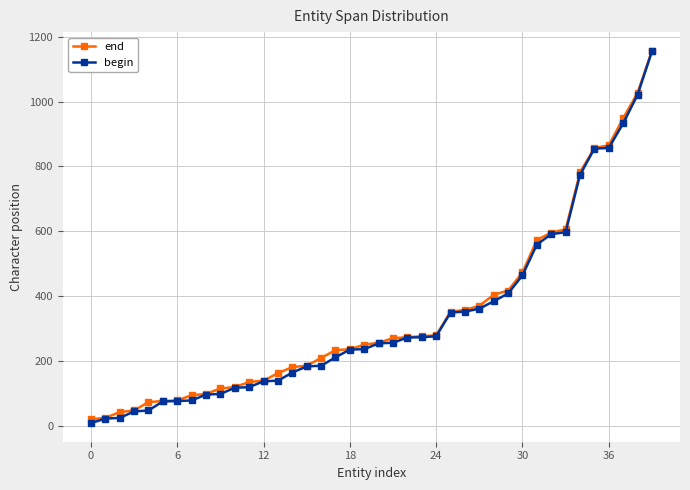

What is the greatest value displayed?

1157